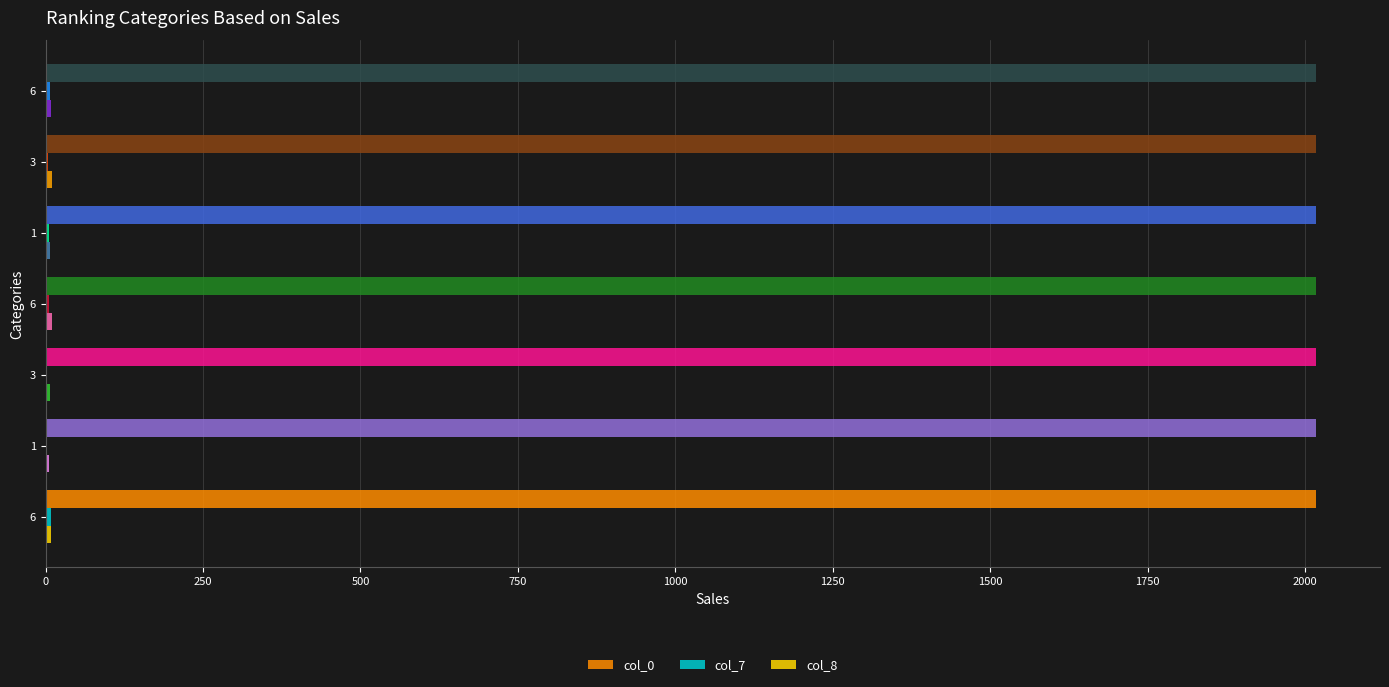

What is the sum of all col_8 values?

59.0